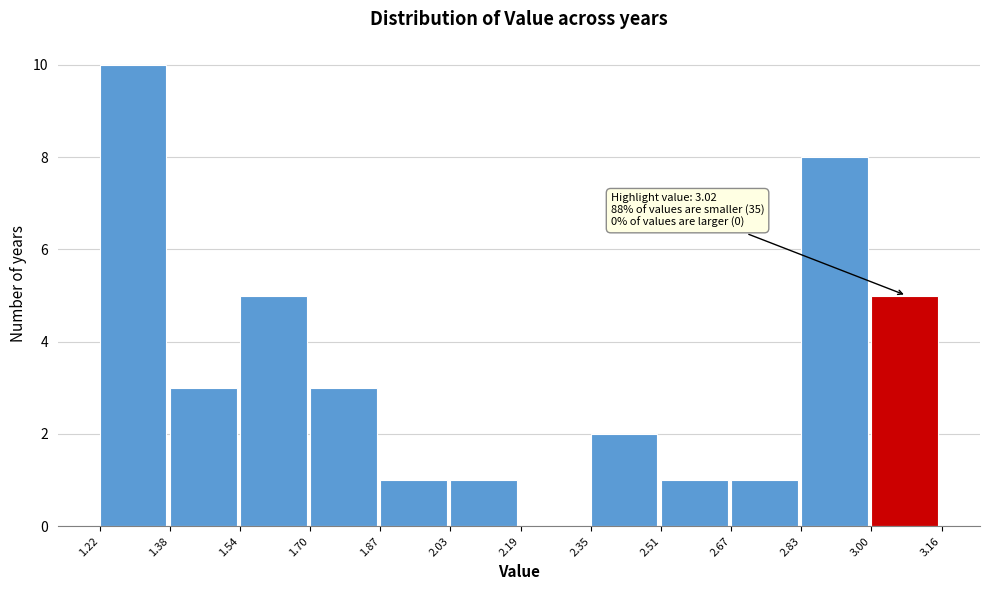

Which range on the x-axis has the tallest bar?

1.22 to 1.38